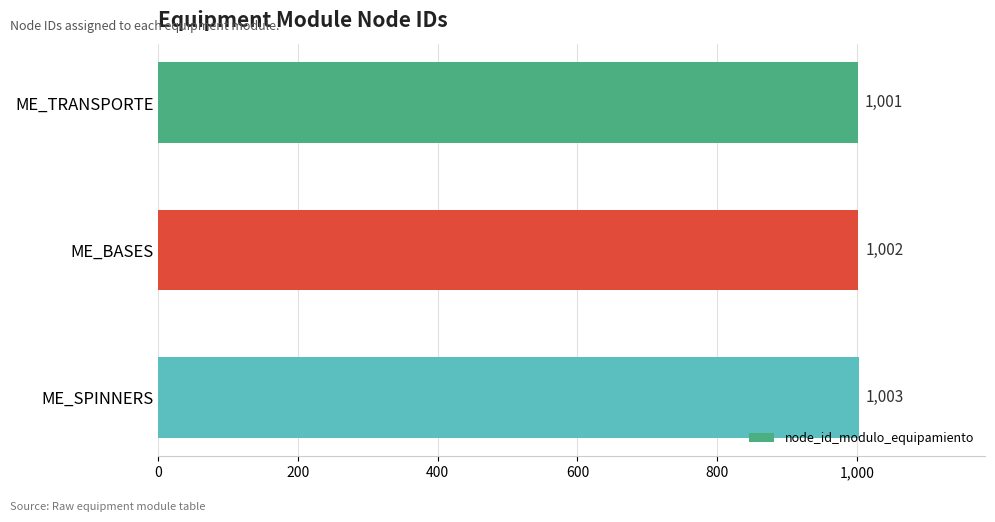

How many values are between 1001 and 1003?

3